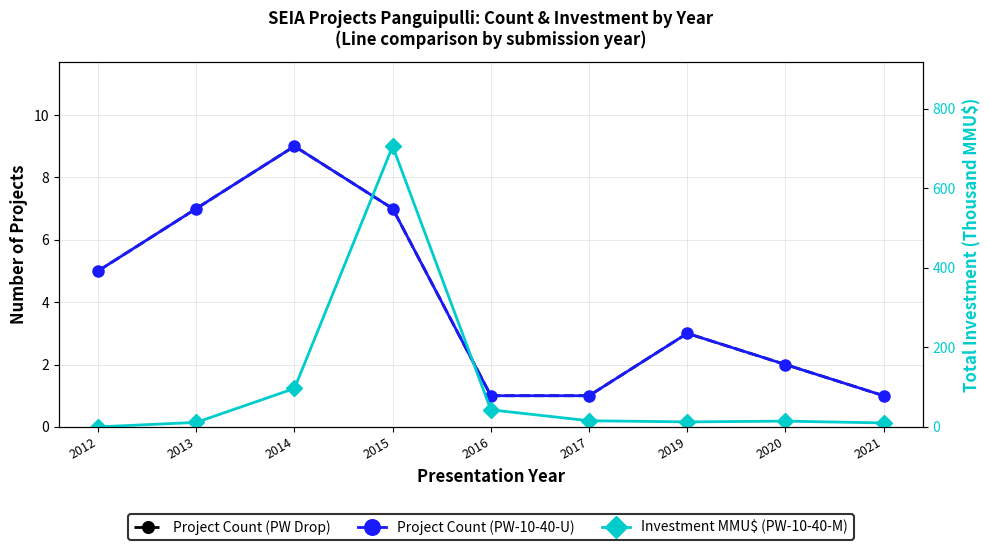

How many lines are shown in the chart?

3